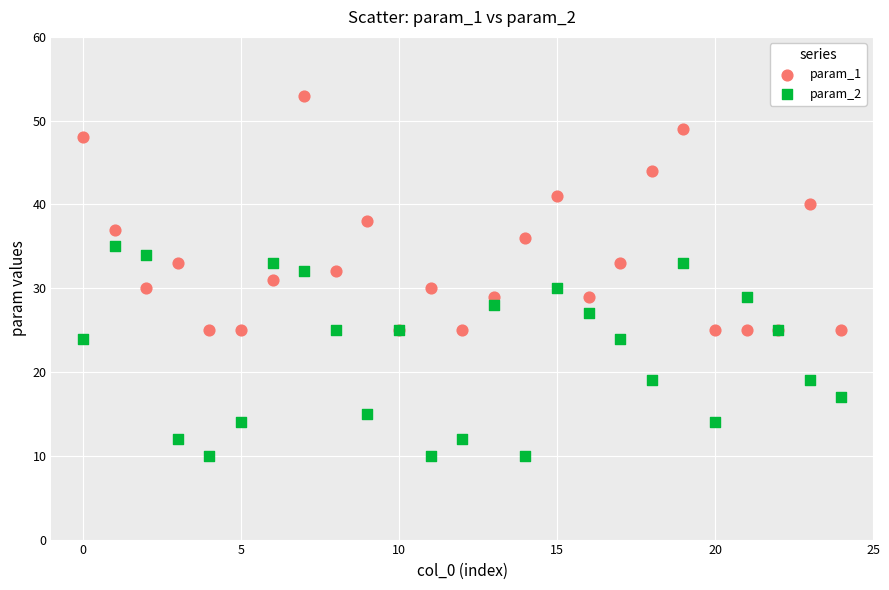

What are all the series names shown in the legend?

param_1, param_2